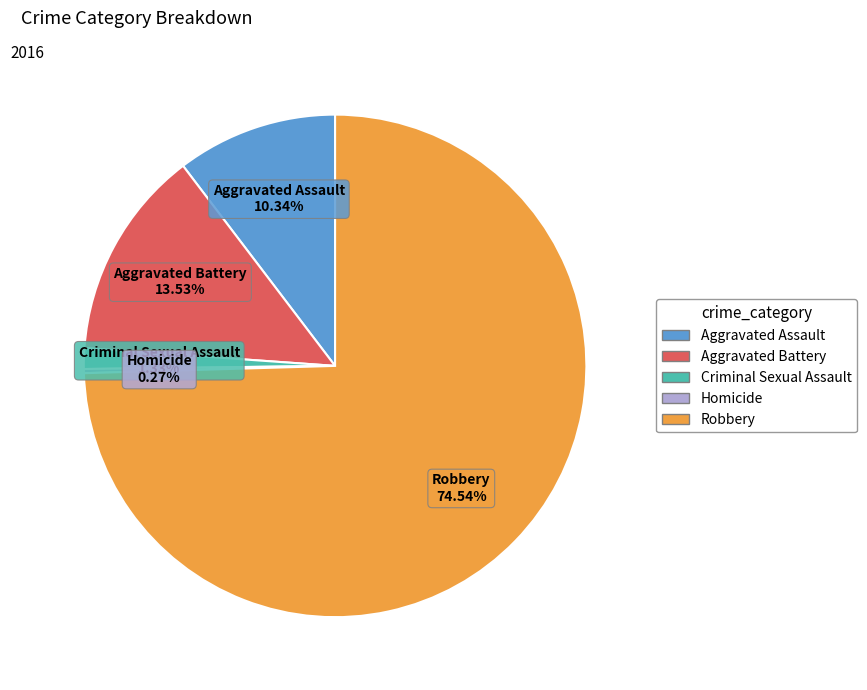

What portion of the pie excludes Criminal Sexual Assault?

98.7%